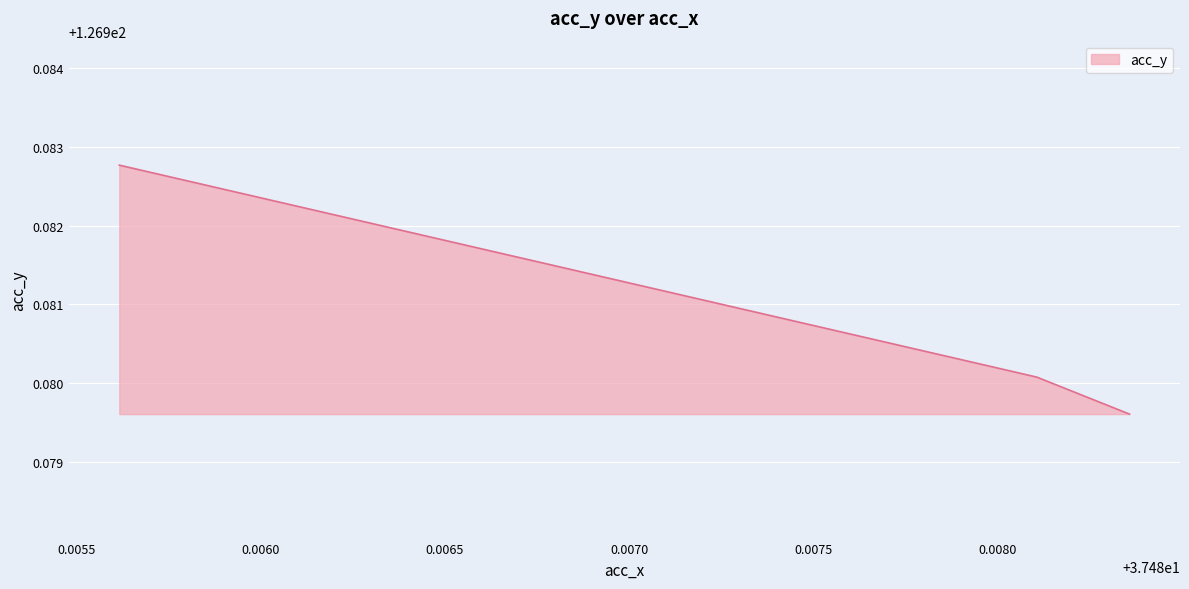

How many values are between 126 and 127?

3